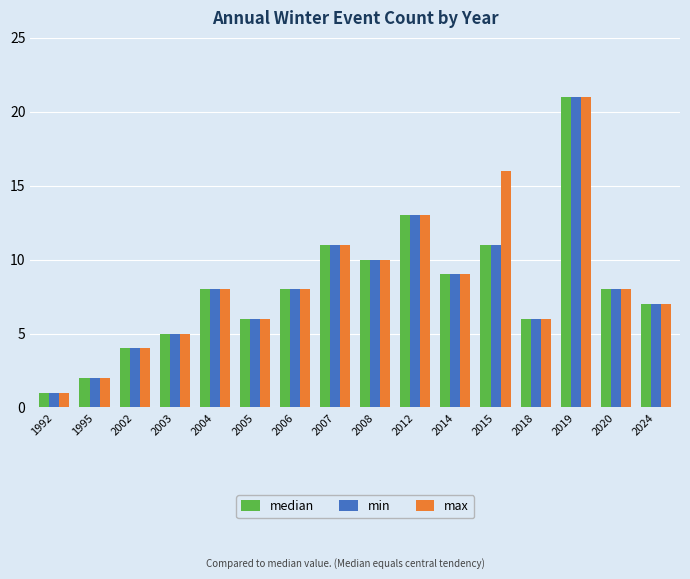

What are all the series names shown in the legend?

median, min, max